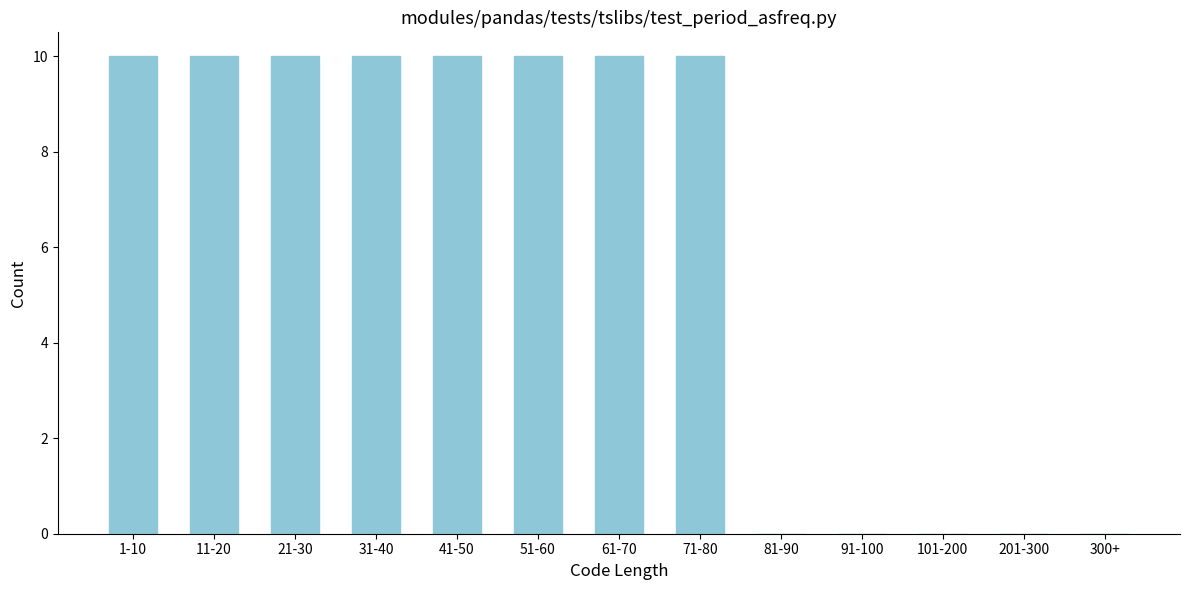

Reading left to right, transcribe all the data shown in this chart.

1-10=10	11-20=10	21-30=10	31-40=10	41-50=10	51-60=10	61-70=10	71-80=10	81-90=0	91-100=0	101-200=0	201-300=0	300+=0